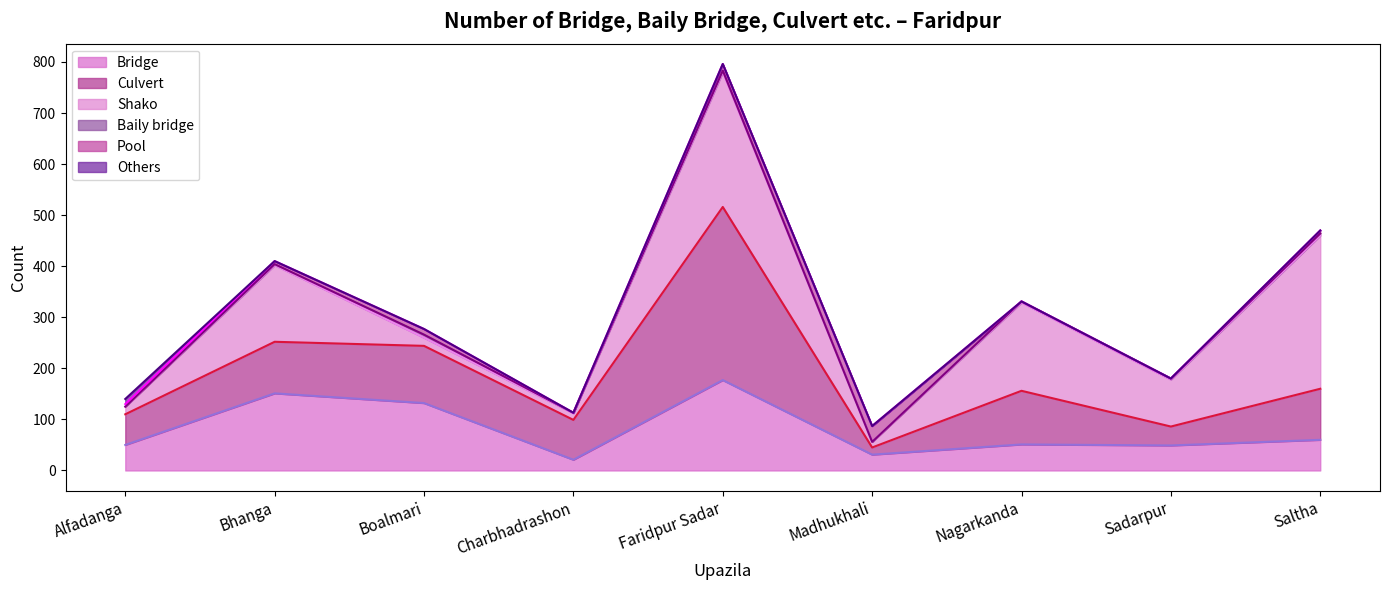

The Others line series shows 311 at Sadarpur. True or false?

False